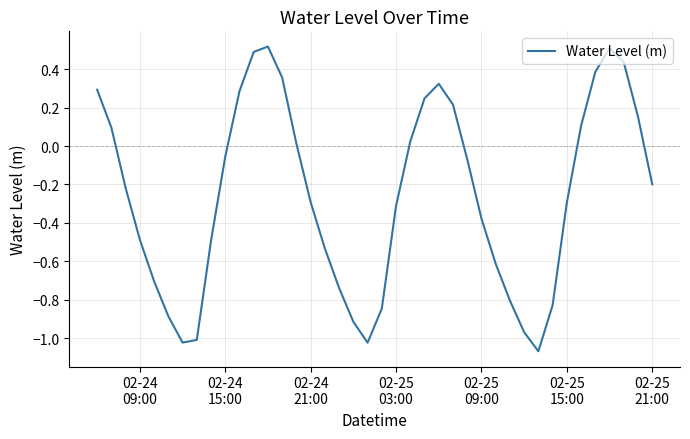

Does the chart have visible grid lines?

Yes